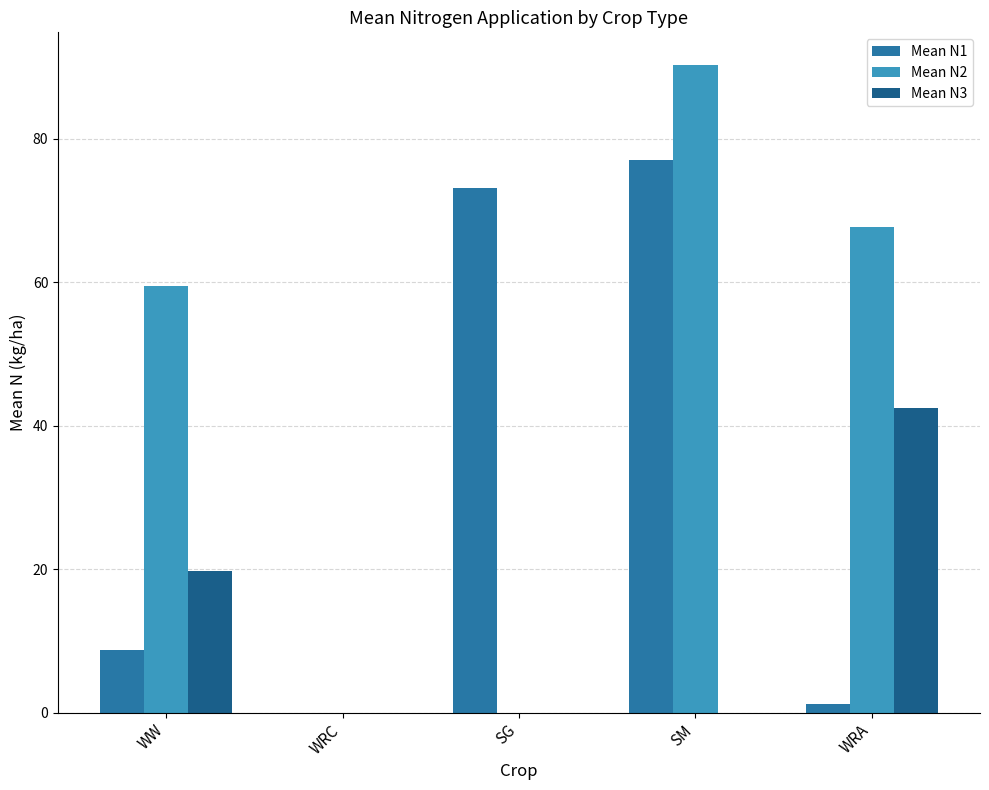

The value of Mean N2 at WRA is 67.7. True or false?

True